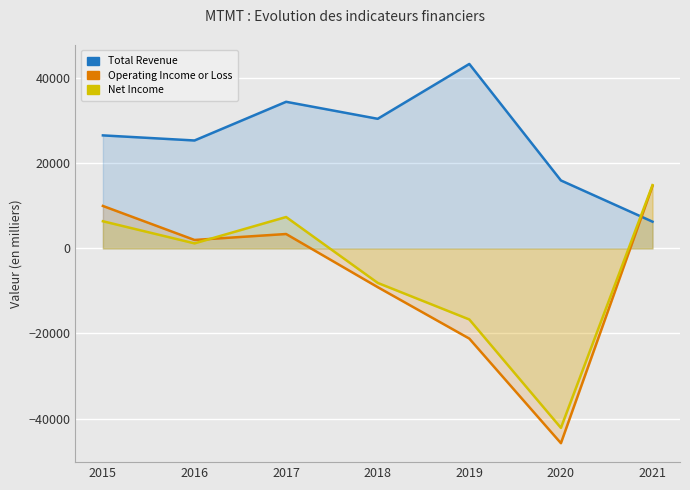

What is the maximum value for Net Income?

14900